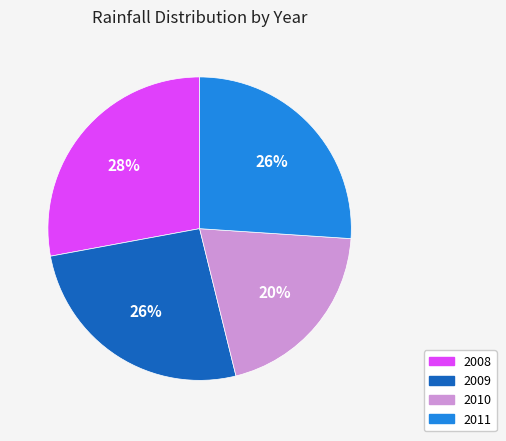

The 2009 slice represents 26% of the pie. True or false?

True